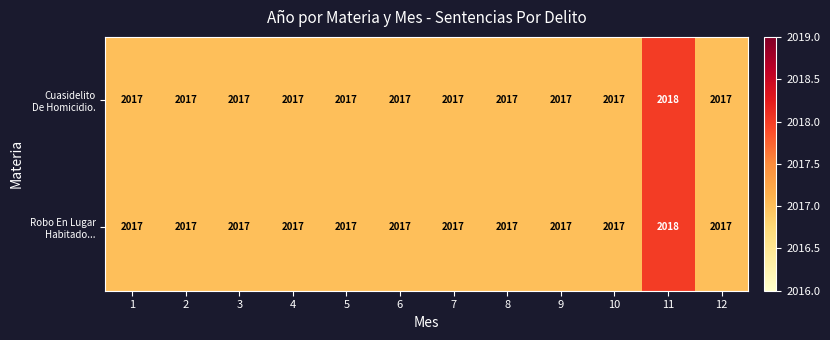

At which category is the sum across all series the highest?

11